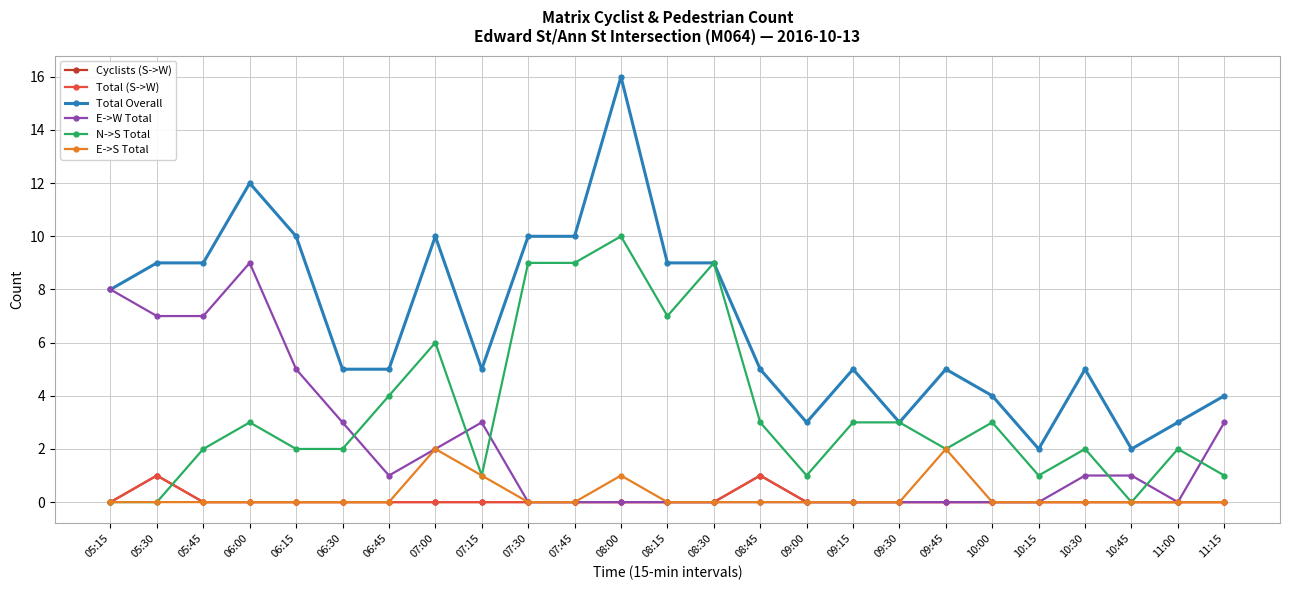

Does the chart have visible grid lines?

Yes